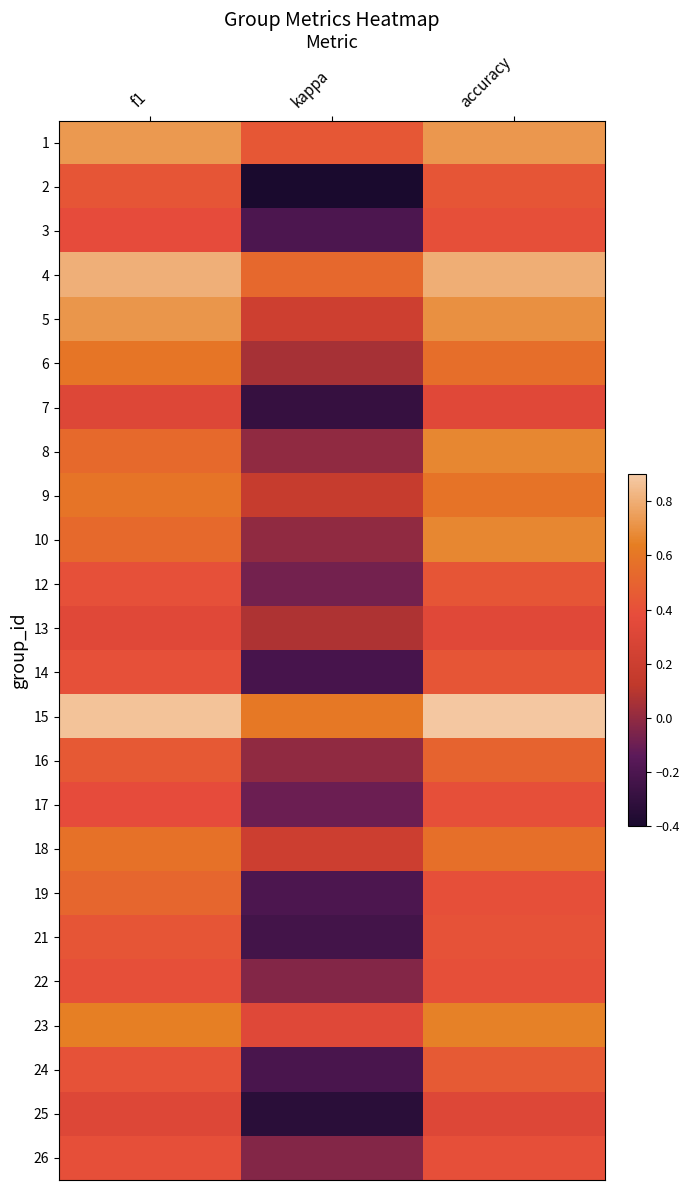

Reading right to left, list all the values displayed in this chart.

1: accuracy=0.7	kappa=0.4	f1=0.7
2: accuracy=0.4	kappa=-0.4	f1=0.4
3: accuracy=0.4	kappa=-0.2	f1=0.4
4: accuracy=0.8	kappa=0.5	f1=0.8
5: accuracy=0.7	kappa=0.2	f1=0.7
6: accuracy=0.6	kappa=0.1	f1=0.6
7: accuracy=0.3	kappa=-0.3	f1=0.3
8: accuracy=0.7	kappa=0.0	f1=0.5
9: accuracy=0.6	kappa=0.2	f1=0.6
10: accuracy=0.7	kappa=0.0	f1=0.5
12: accuracy=0.4	kappa=-0.1	f1=0.4
13: accuracy=0.3	kappa=0.1	f1=0.3
14: accuracy=0.4	kappa=-0.2	f1=0.4
15: accuracy=0.9	kappa=0.6	f1=0.9
16: accuracy=0.5	kappa=0.0	f1=0.5
17: accuracy=0.4	kappa=-0.1	f1=0.4
18: accuracy=0.6	kappa=0.2	f1=0.6
19: accuracy=0.4	kappa=-0.2	f1=0.5
21: accuracy=0.4	kappa=-0.2	f1=0.4
22: accuracy=0.4	kappa=-0.0	f1=0.4
23: accuracy=0.6	kappa=0.3	f1=0.6
24: accuracy=0.5	kappa=-0.2	f1=0.4
25: accuracy=0.3	kappa=-0.3	f1=0.3
26: accuracy=0.4	kappa=-0.0	f1=0.4